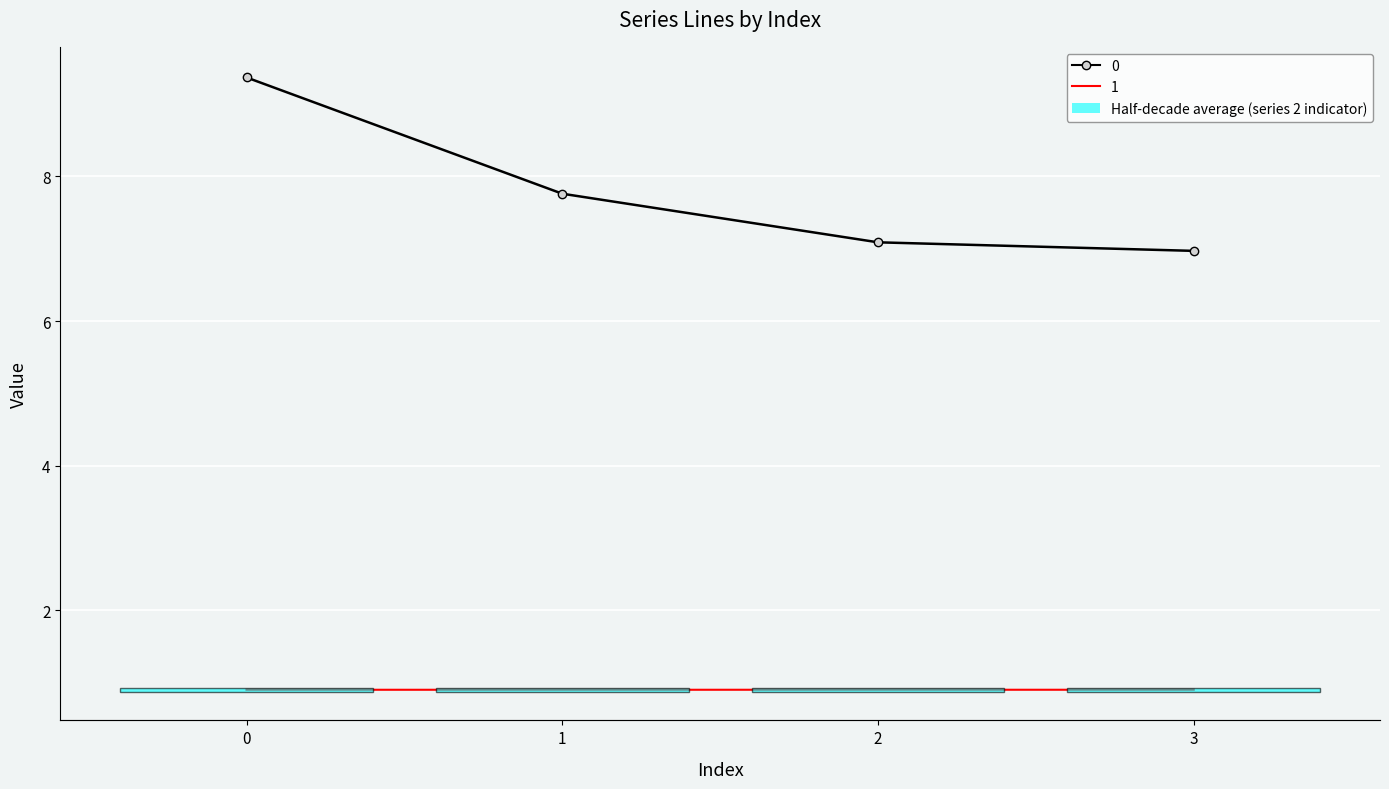

At how many categories does at least one series exceed 76?

3